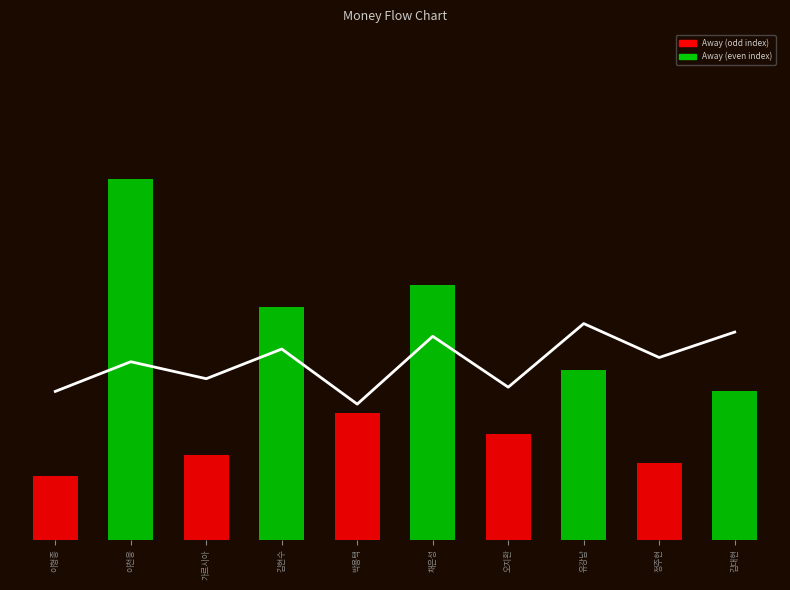

What is the label of the 7th bar from the right?

김현수